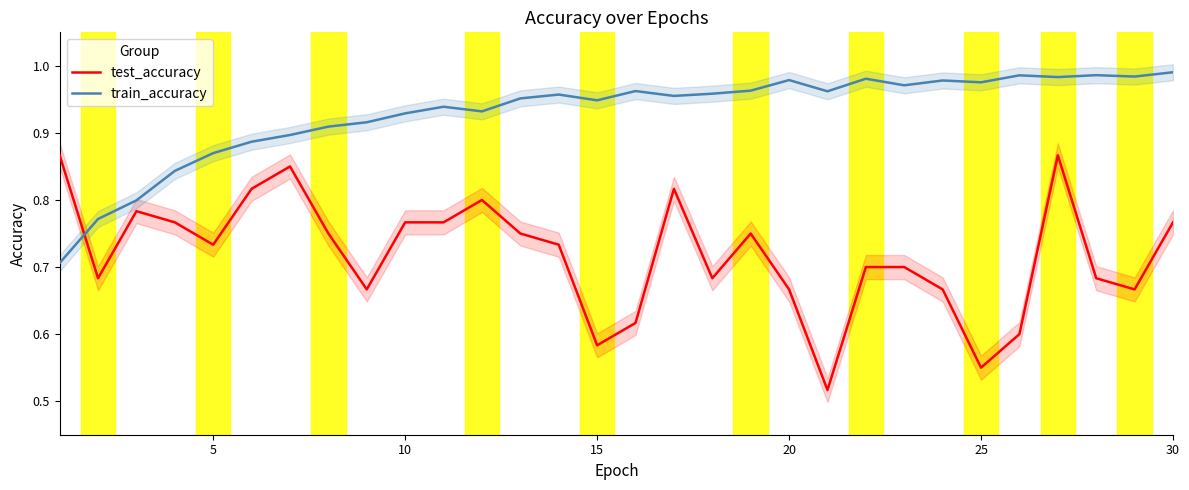

True or false: train_accuracy and test_accuracy cross at least once.

True